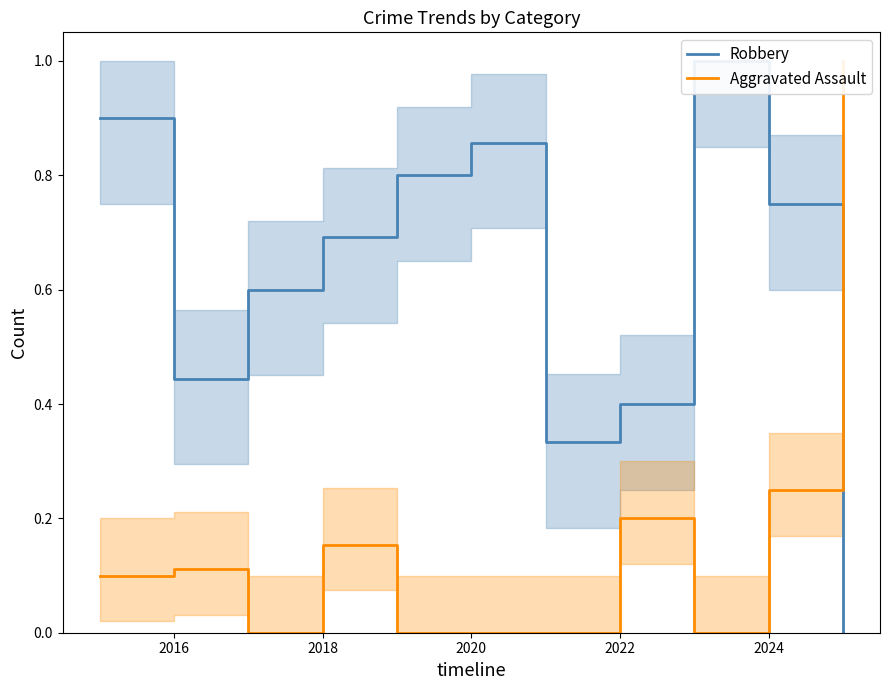

What is the average value of the Robbery series?

0.6